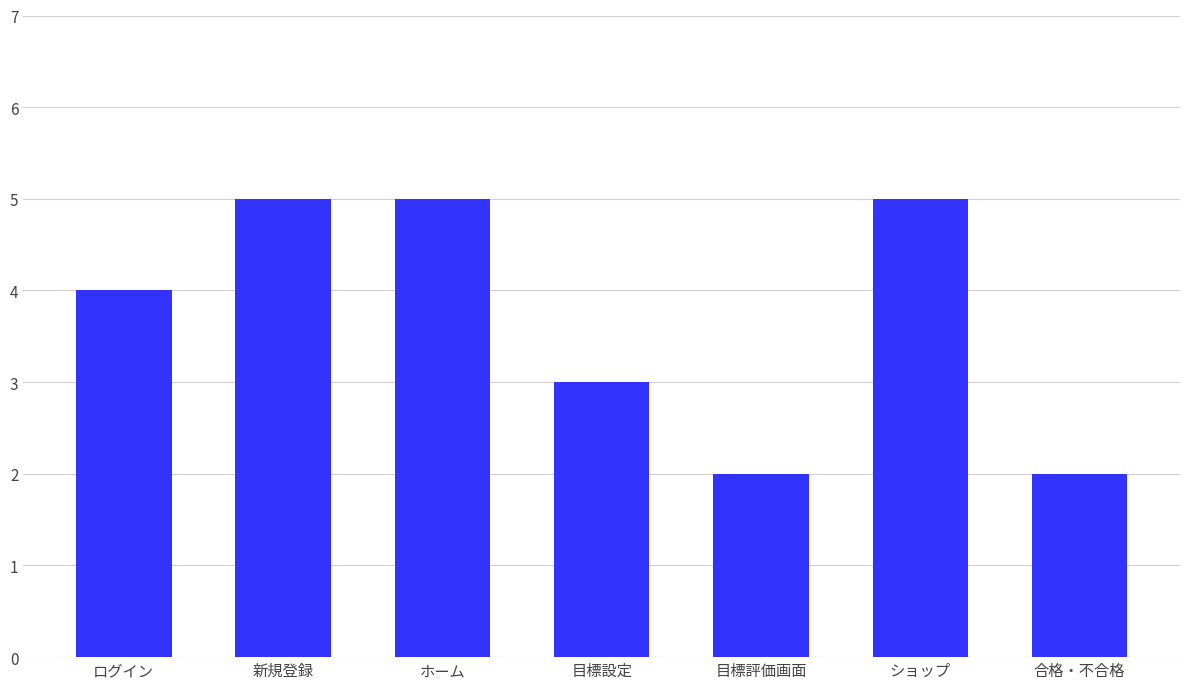

Which has a higher value, 目標設定 or 合格・不合格?

目標設定